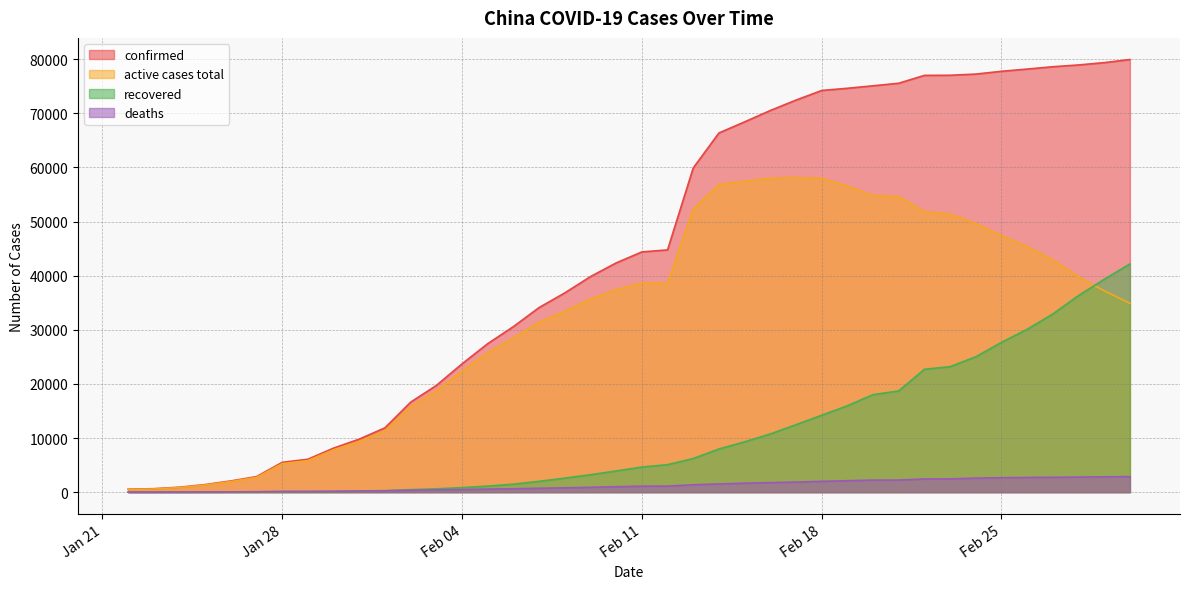

What value does the recovered series have at 2020-02-20, to the nearest 100?

18000